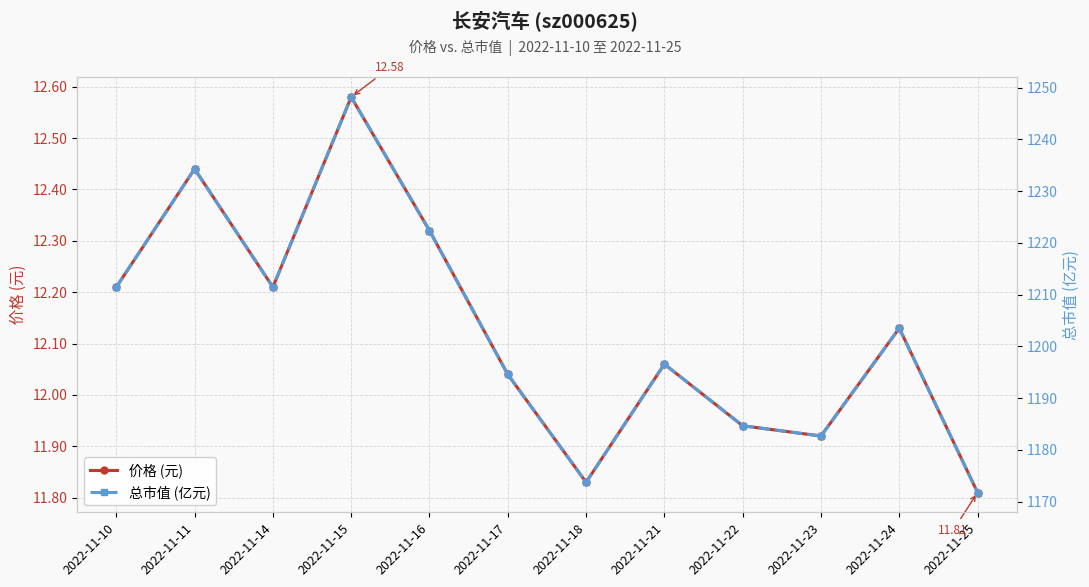

What is the difference between the 总市值 (亿元) values at 2022-11-16 and 2022-11-14?

10.9